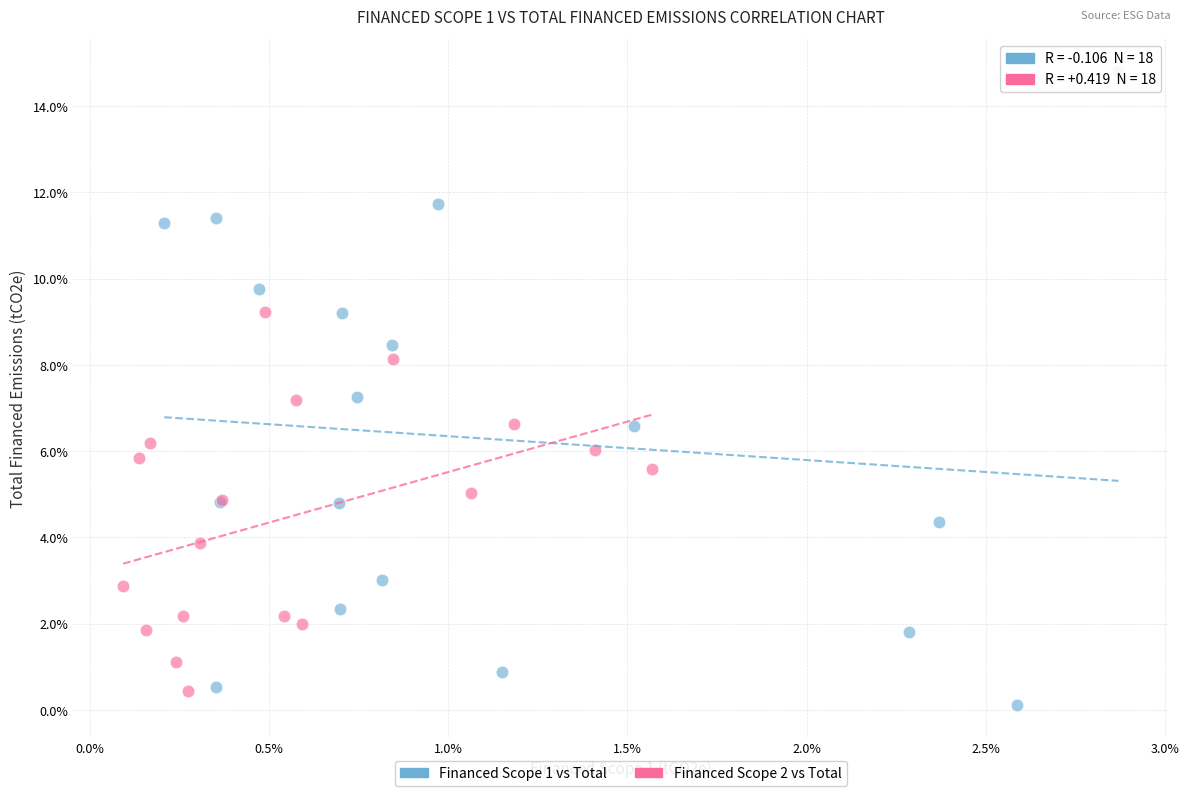

What are all the series names shown in the legend?

Financed Scope 1 vs Total, Financed Scope 2 vs Total